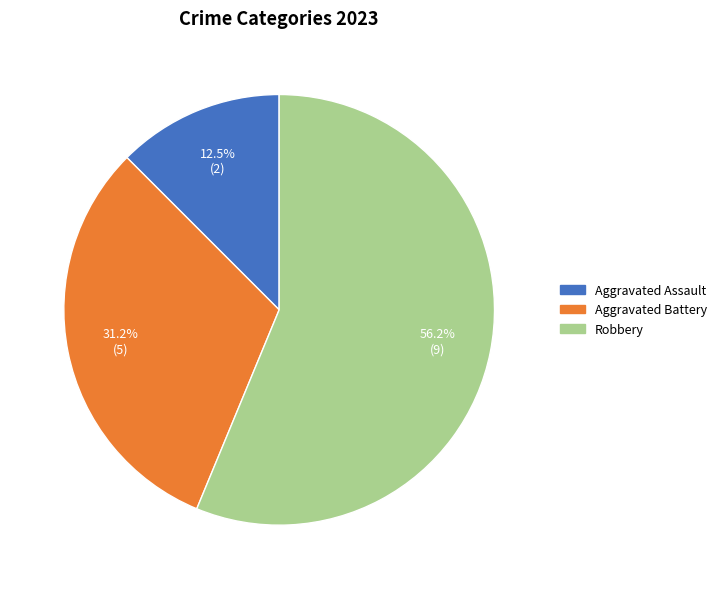

Which category has the smallest portion of the pie?

Aggravated Assault